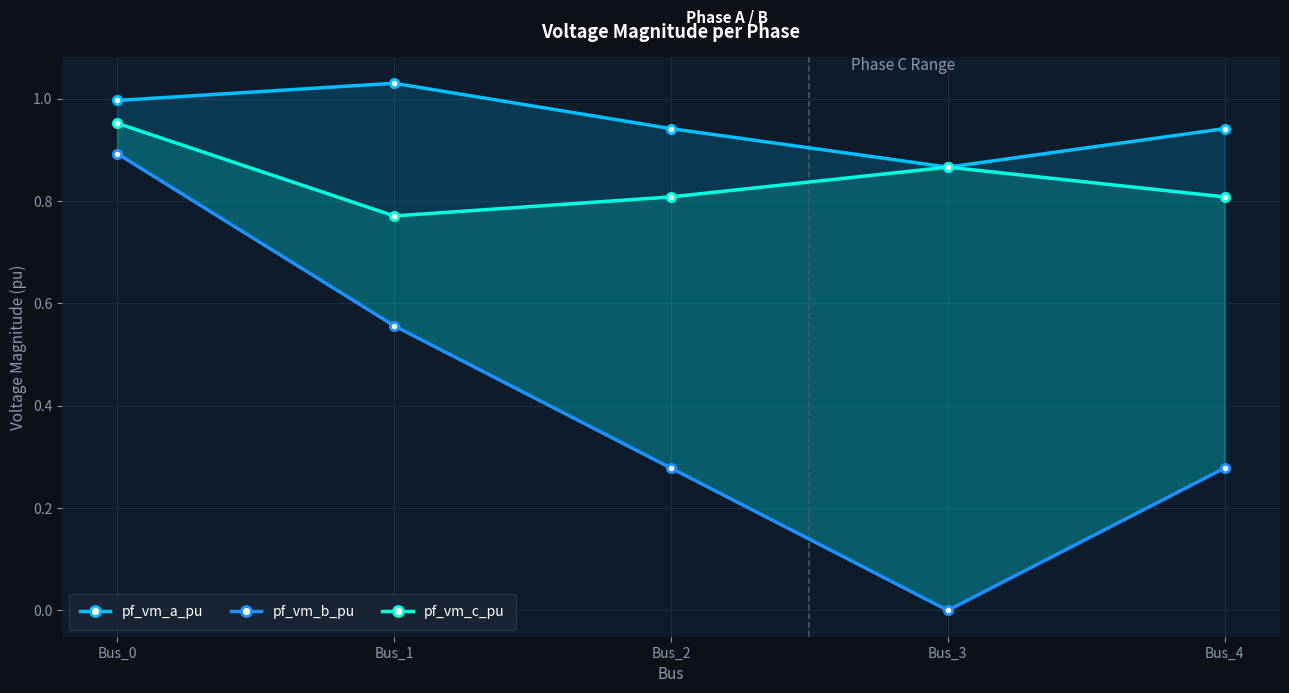

How many values in the pf_vm_b_pu series exceed 0?

4